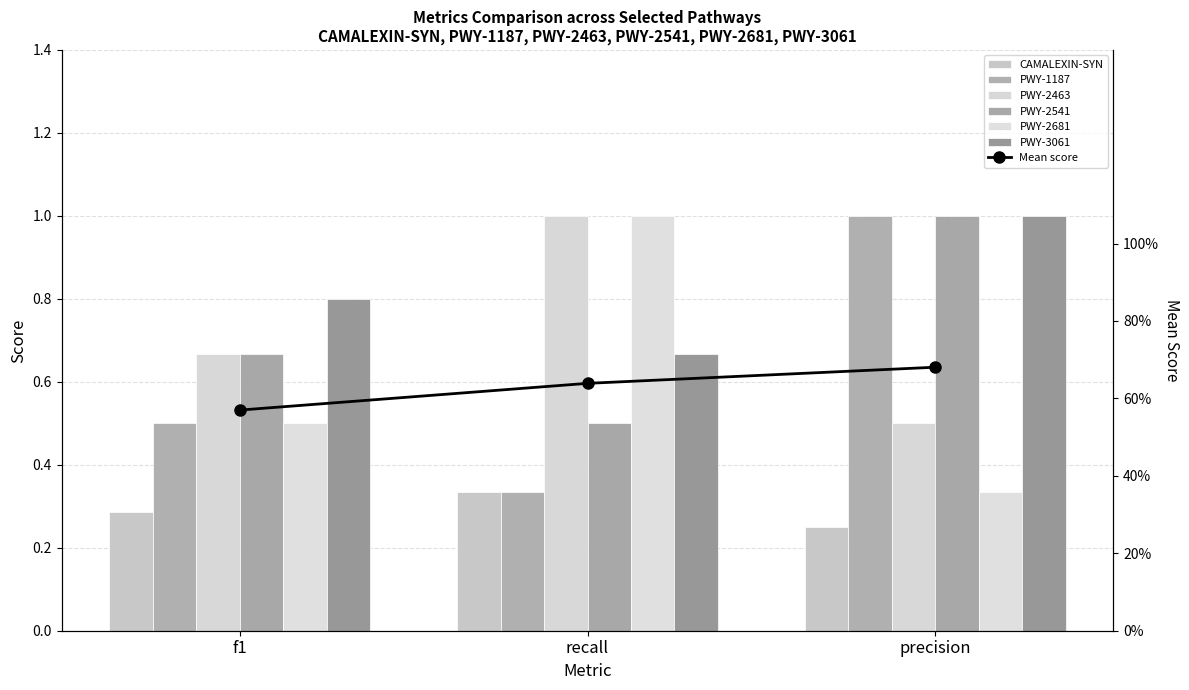

Which has a higher value, f1 or recall?

recall